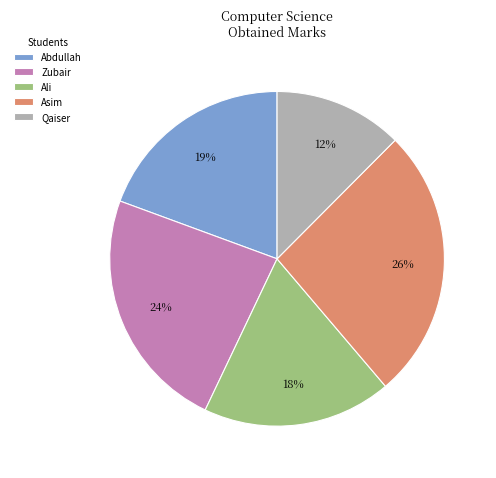

Is there any slice that represents more than half of the pie?

No